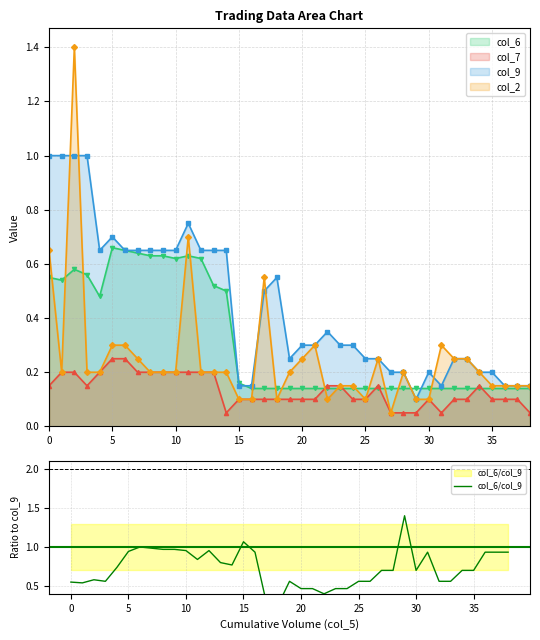

True or false: there are more than 1 points higher than both neighbors.

True